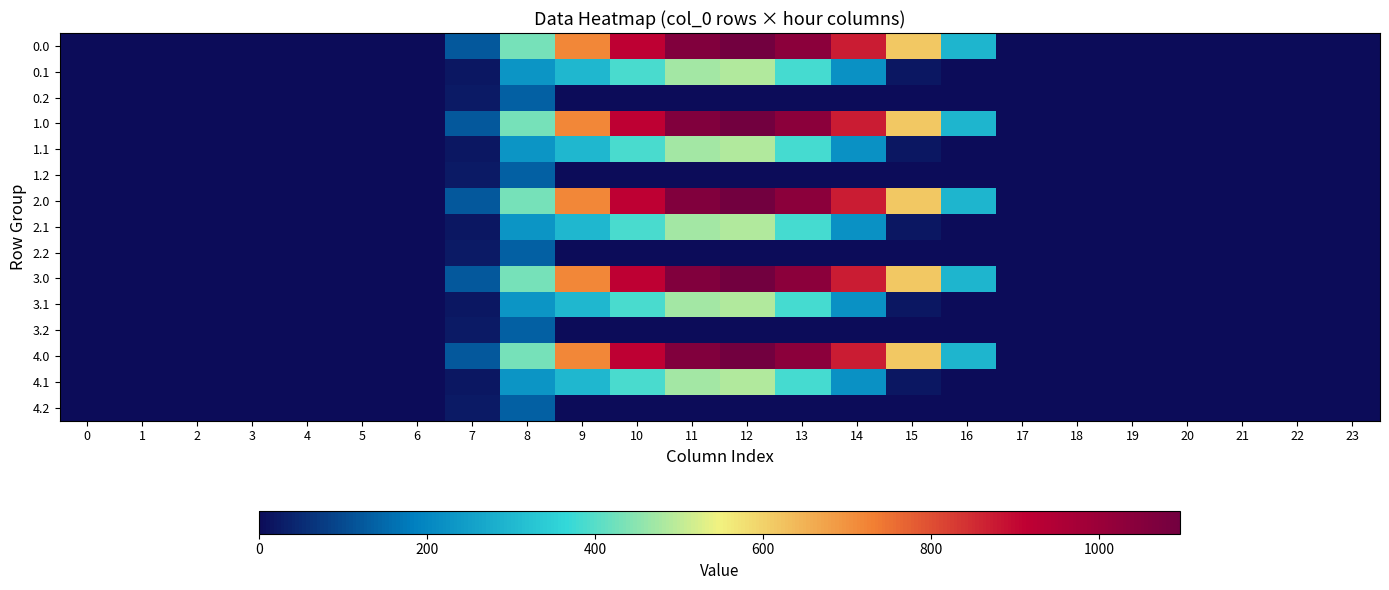

At 13, list the series in order from smallest to largest.

0.2, 1.2, 2.2, 3.2, 4.2, 0.1, 1.1, 2.1, 3.1, 4.1, 0.0, 1.0, 2.0, 3.0, 4.0